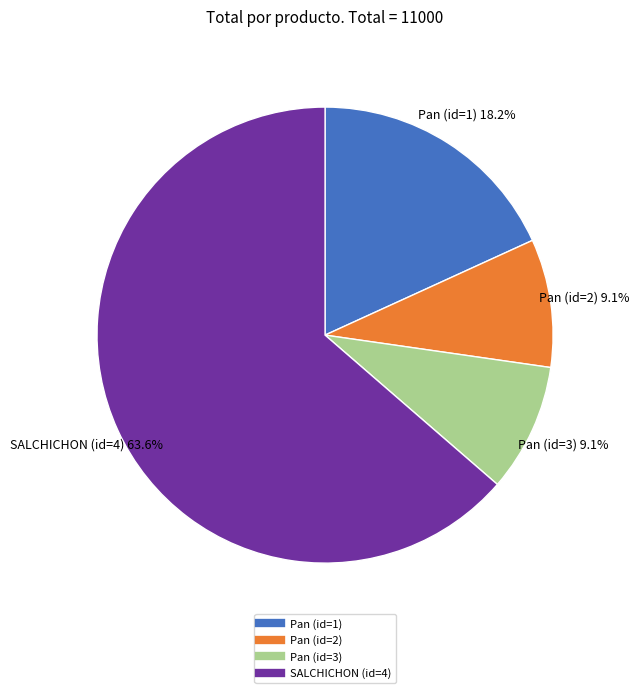

Which slice is the largest?

SALCHICHON (id=4)